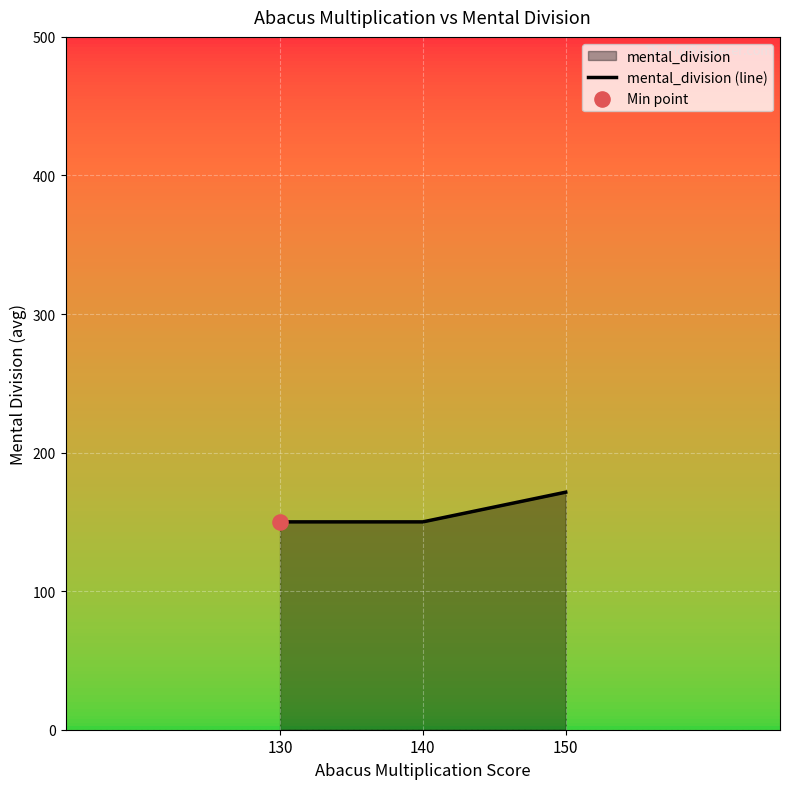

What is the change in value from 140 to 150?

+21.4